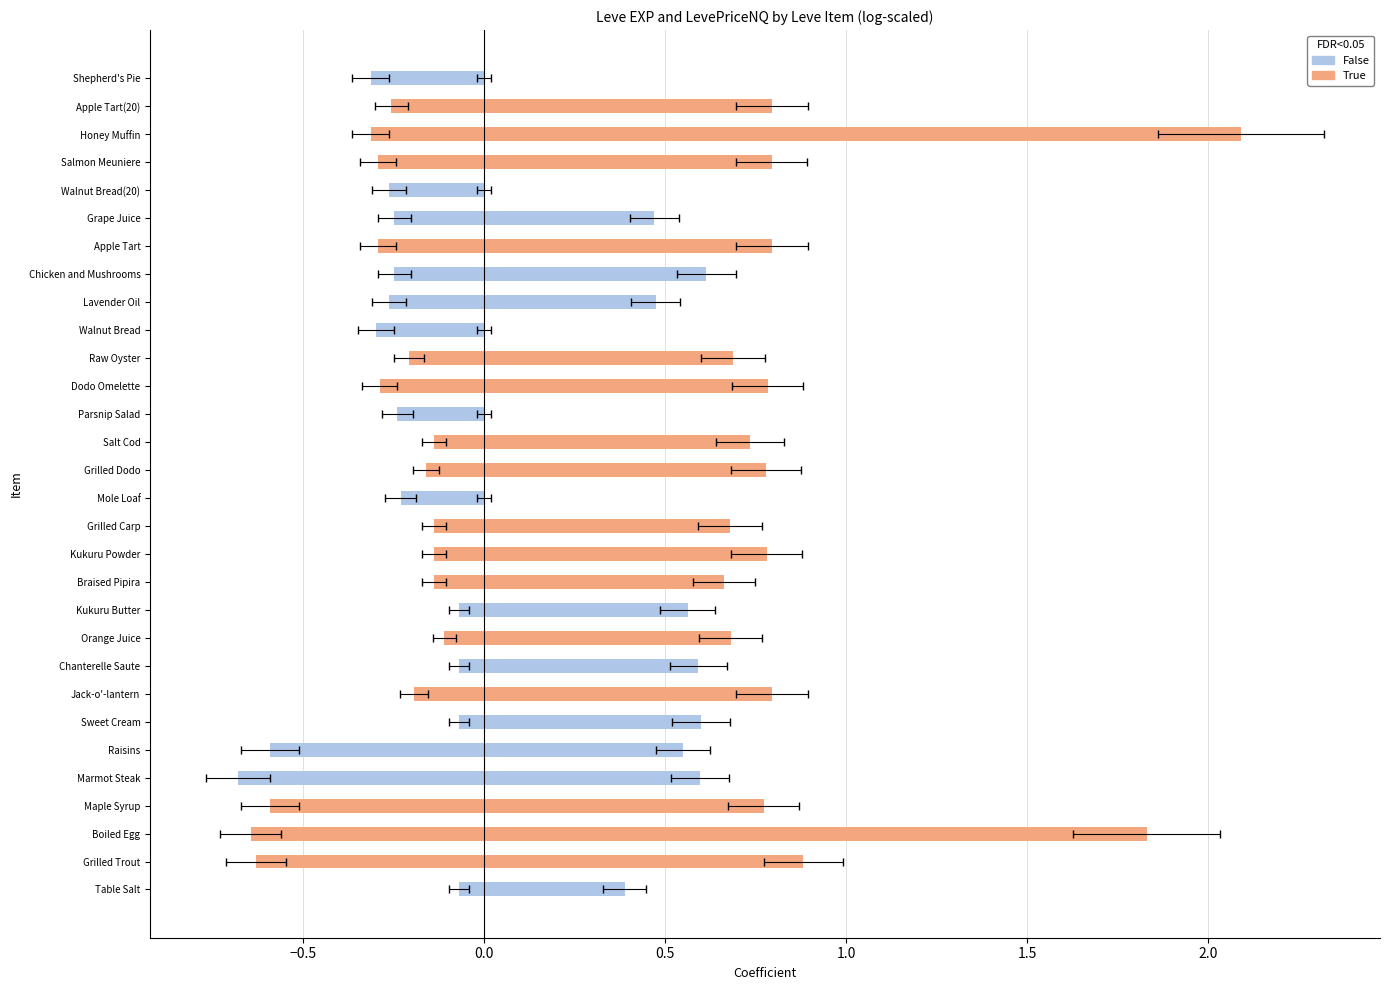

Is it true that LevePriceNQ (pos) equals 0.8 at Jack-o'-lantern?

True